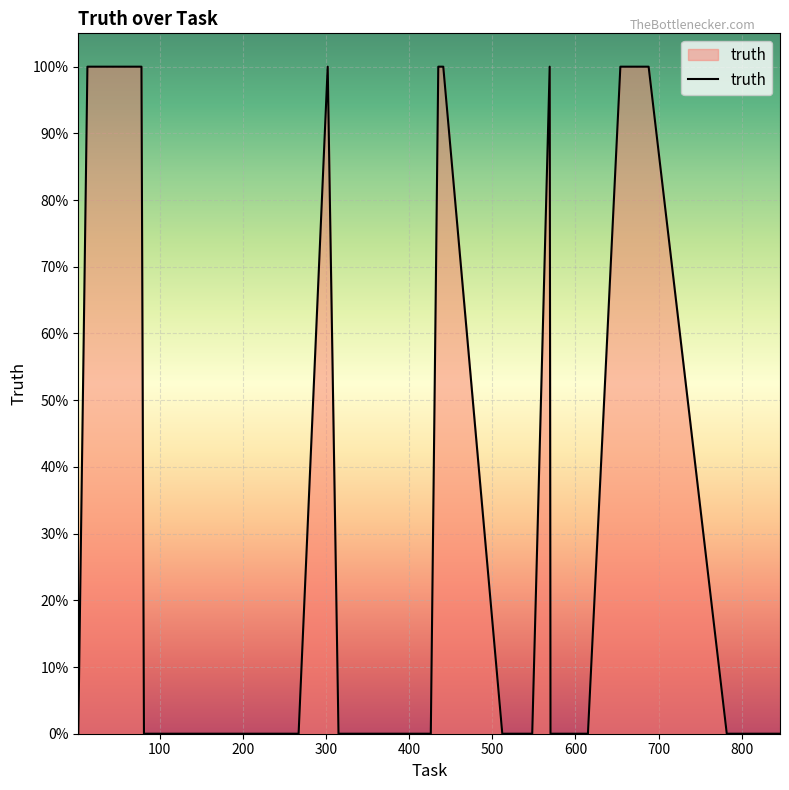

Reading right to left, extract all data points from this chart.

0	0	0	0	0	0	1	1	0	0	0	0	1	0	0	0	1	1	0	0	0	0	0	0	0	0	1	0	0	0	0	0	0	0	0	0	0	1	1	0